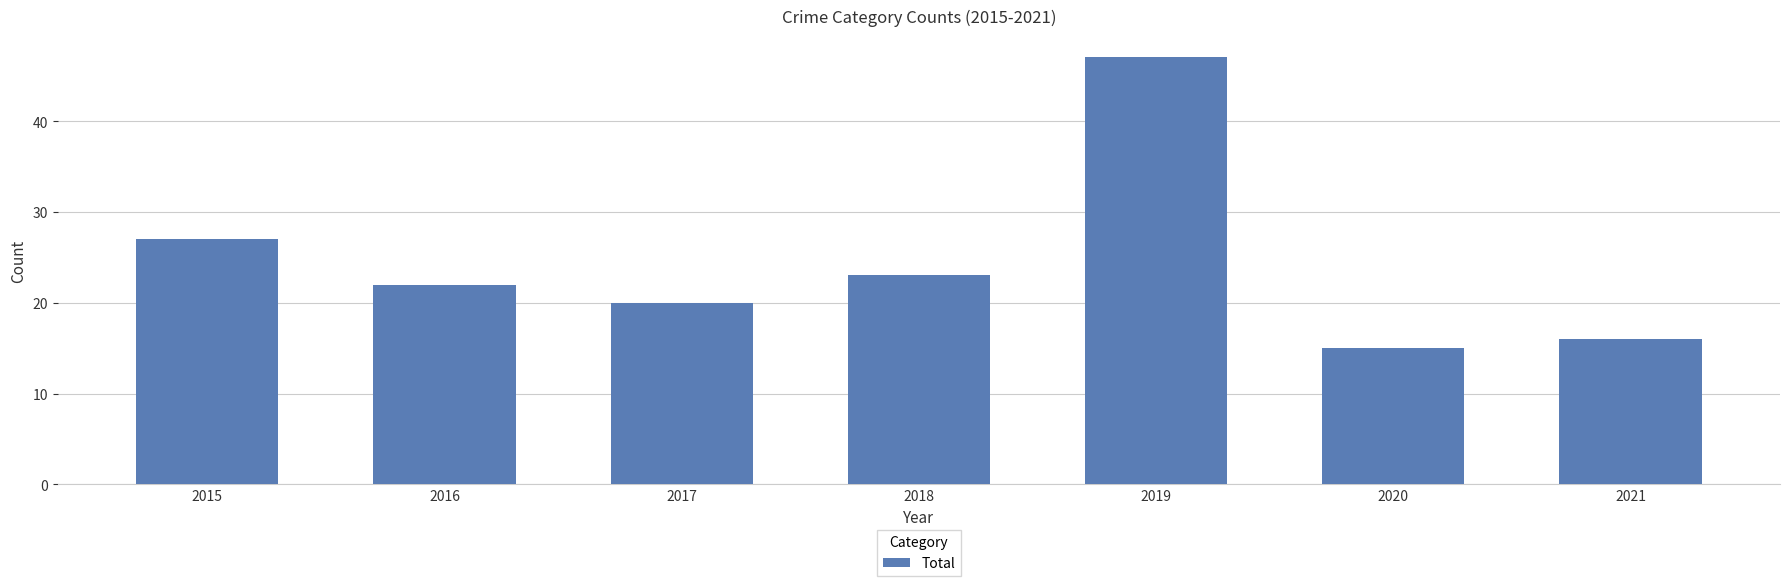

What is the maximum value shown in the chart?

47